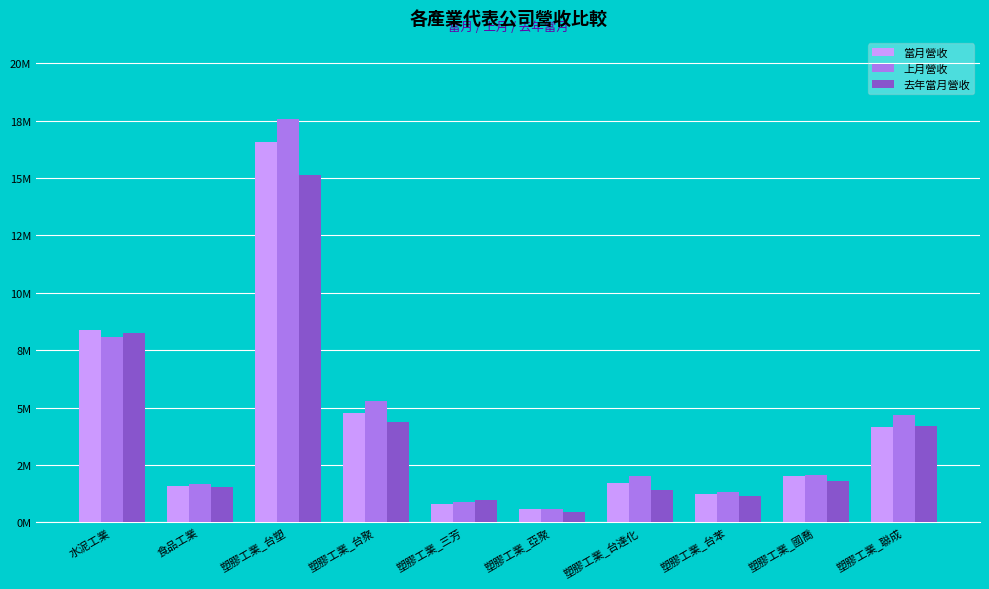

At which label is 當月營收 closest to 8577628?

水泥工業